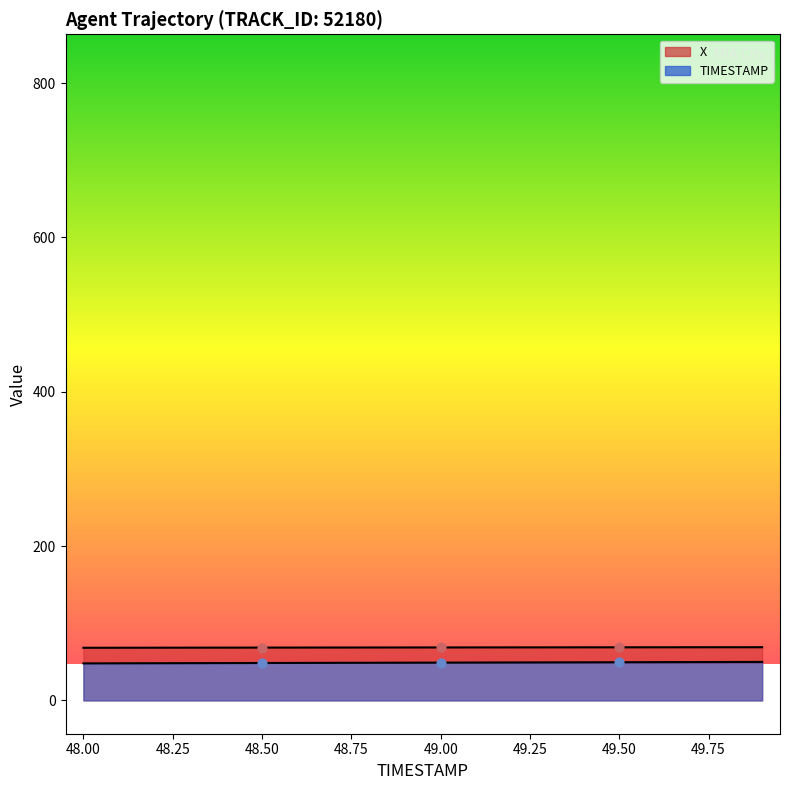

Which series contains the lowest Y value?

Y